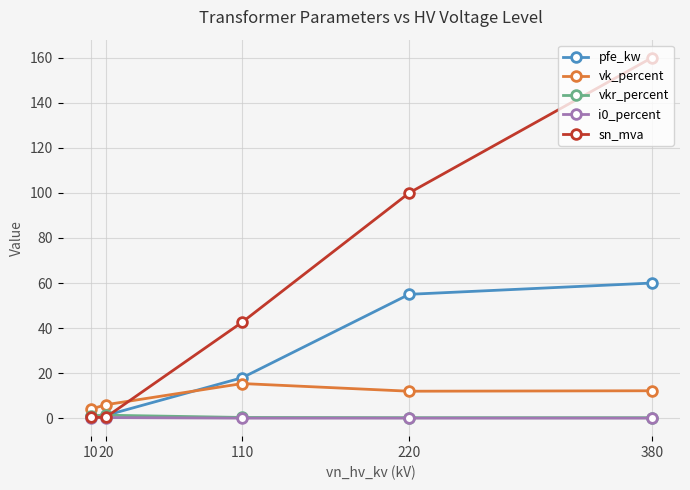

How many data points does each series have?

5